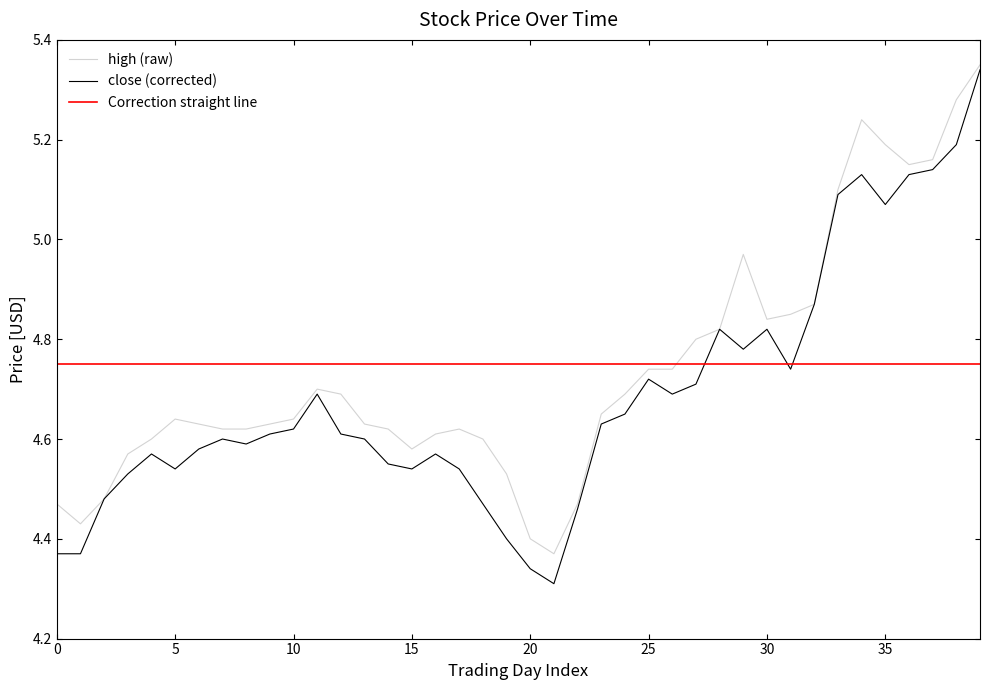

Reading right to left, transcribe all the data shown in this chart.

high: 5.3	5.3	5.2	5.2	5.2	5.2	5.1	4.9	4.8	4.8	5.0	4.8	4.8	4.7	4.7	4.7	4.7	4.5	4.4	4.4	4.5	4.6	4.6	4.6	4.6	4.6	4.6	4.7	4.7	4.6	4.6	4.6	4.6	4.6	4.6	4.6	4.6	4.5	4.4	4.5
close: 5.3	5.2	5.1	5.1	5.1	5.1	5.1	4.9	4.7	4.8	4.8	4.8	4.7	4.7	4.7	4.7	4.6	4.5	4.3	4.3	4.4	4.5	4.5	4.6	4.5	4.5	4.6	4.6	4.7	4.6	4.6	4.6	4.6	4.6	4.5	4.6	4.5	4.5	4.4	4.4